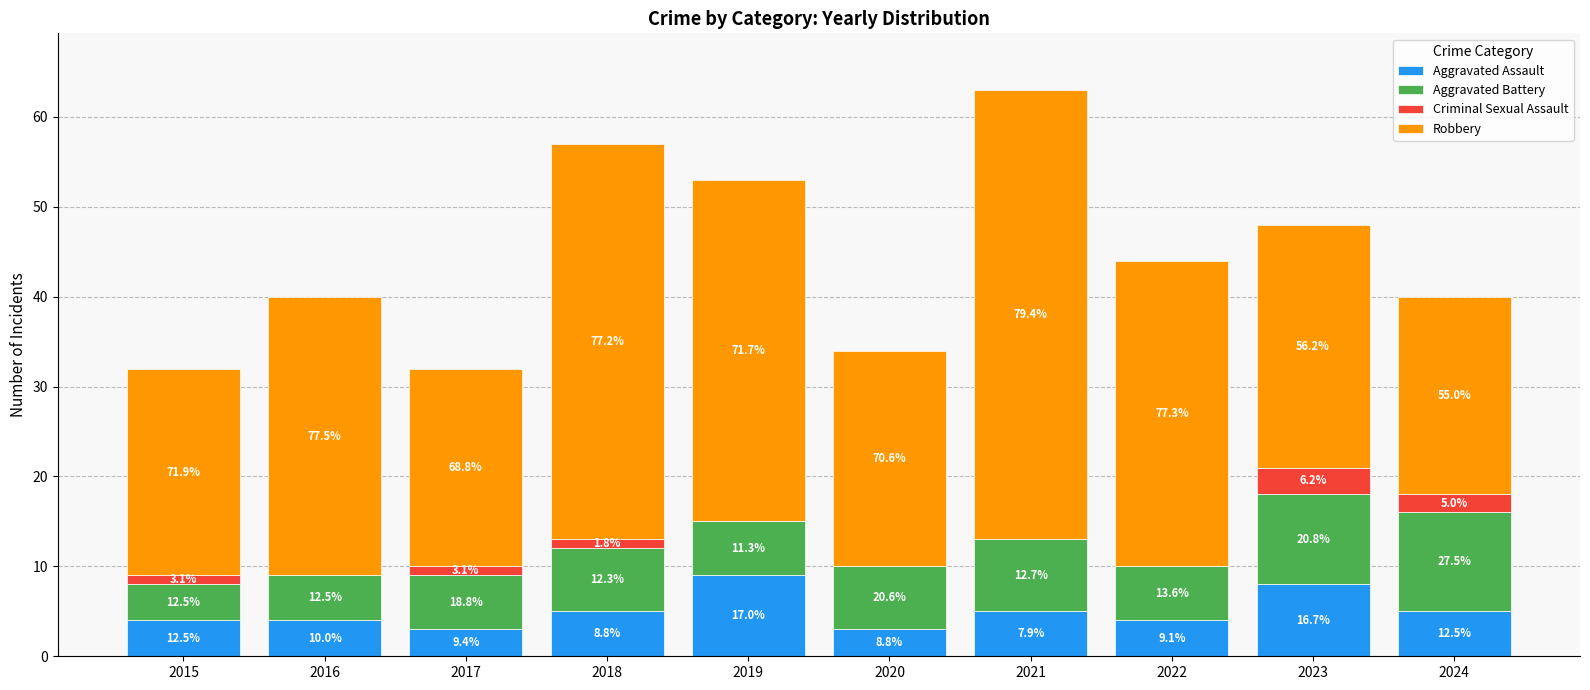

Which series has the largest range (max minus min)?

Robbery